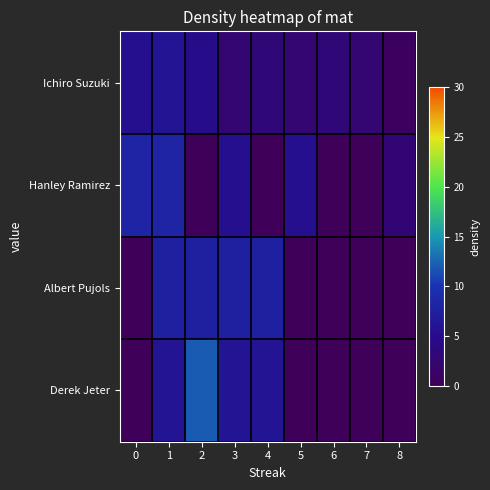

What is the difference between the highest and lowest values at 7?

2.4